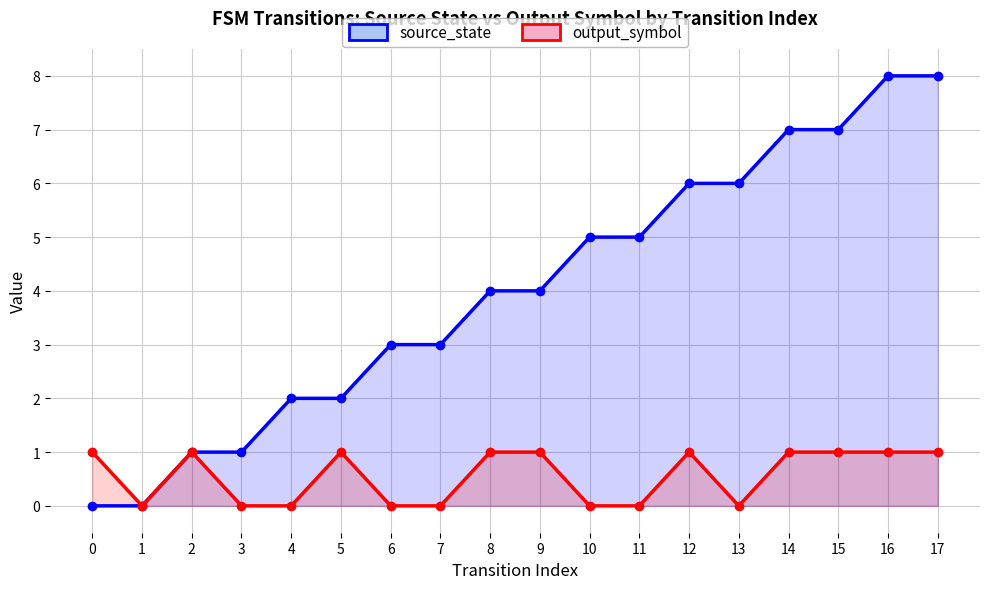

True or false: output_symbol and source_state cross at least once.

False